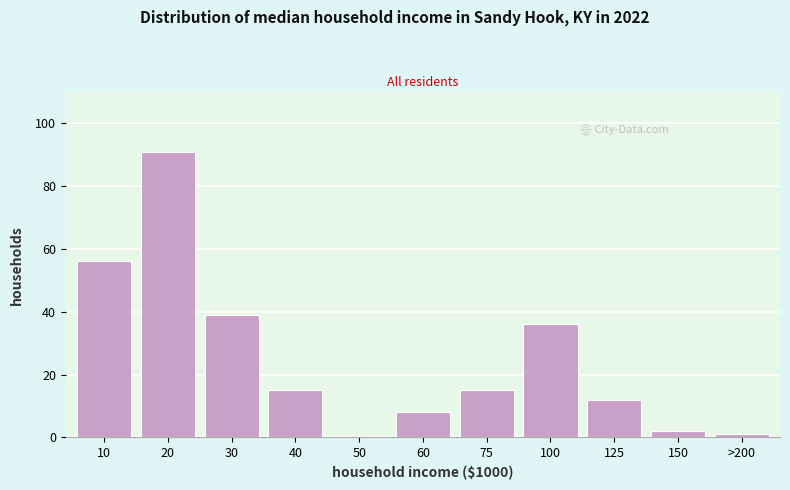

Reading left to right, transcribe all the data shown in this chart.

10=56	20=91	30=39	40=15	50=0	60=8	75=15	100=36	125=12	150=2	>200=1